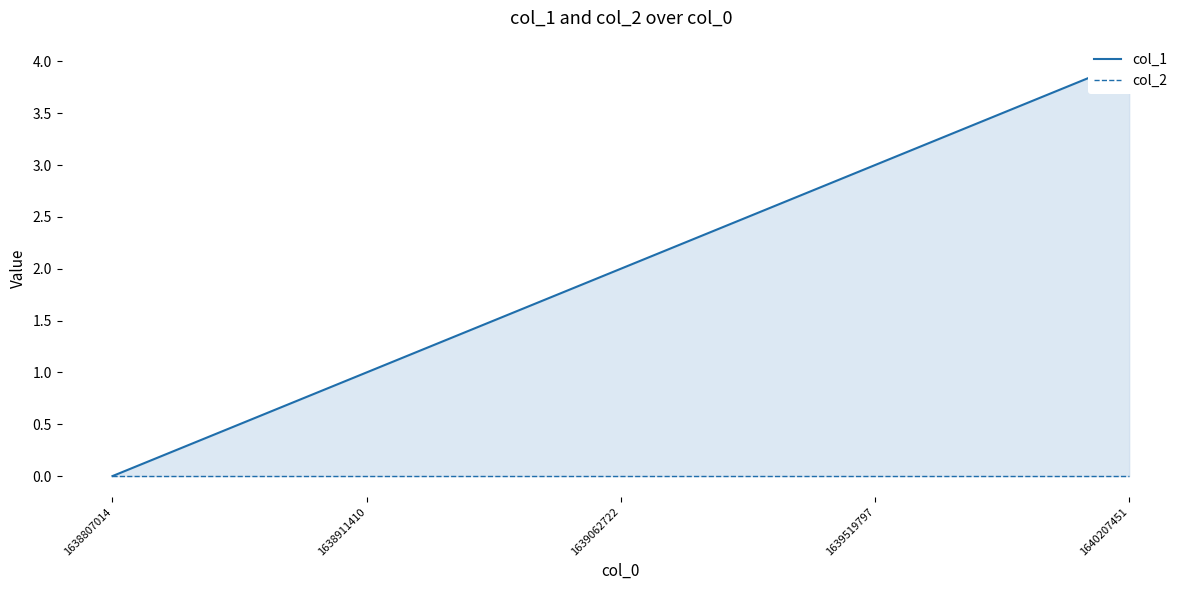

What is the total value across all series at 1639062722?

2